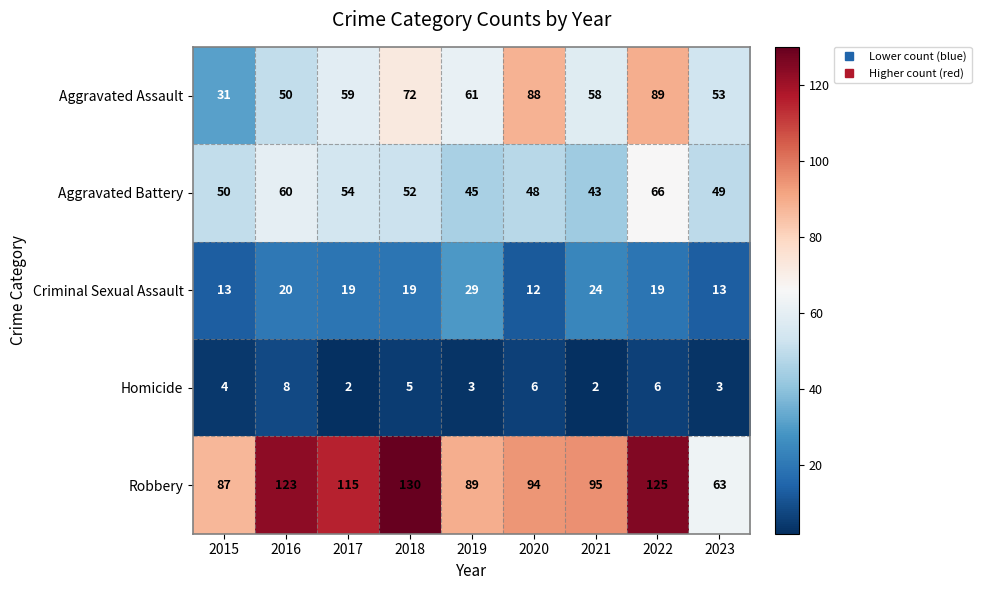

What is the lowest value of the Aggravated Battery series?

43